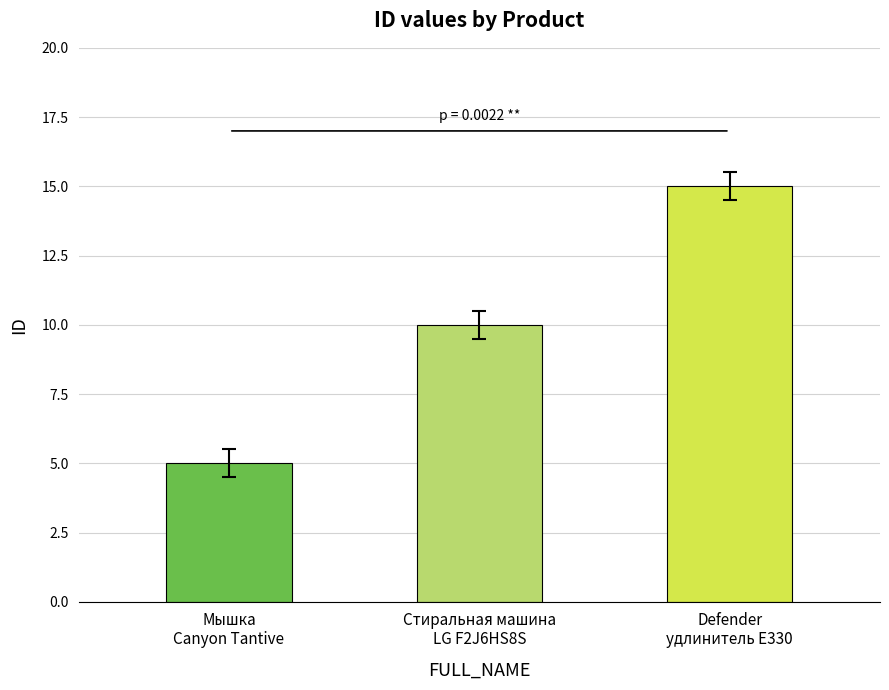

What is the average value?

10